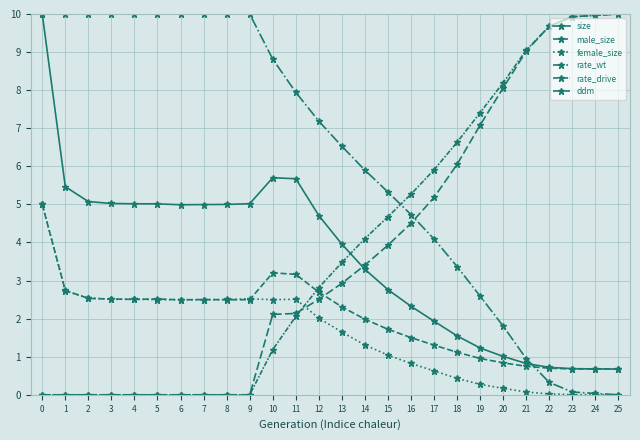

Does the chart have visible grid lines?

Yes